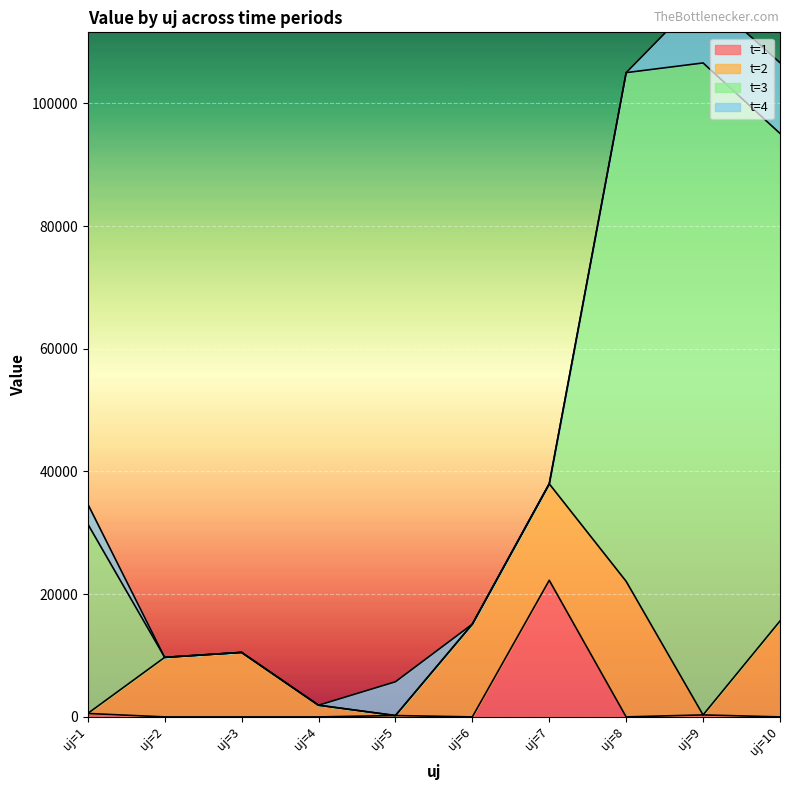

What are all the series names shown in the legend?

t=1, t=2, t=3, t=4